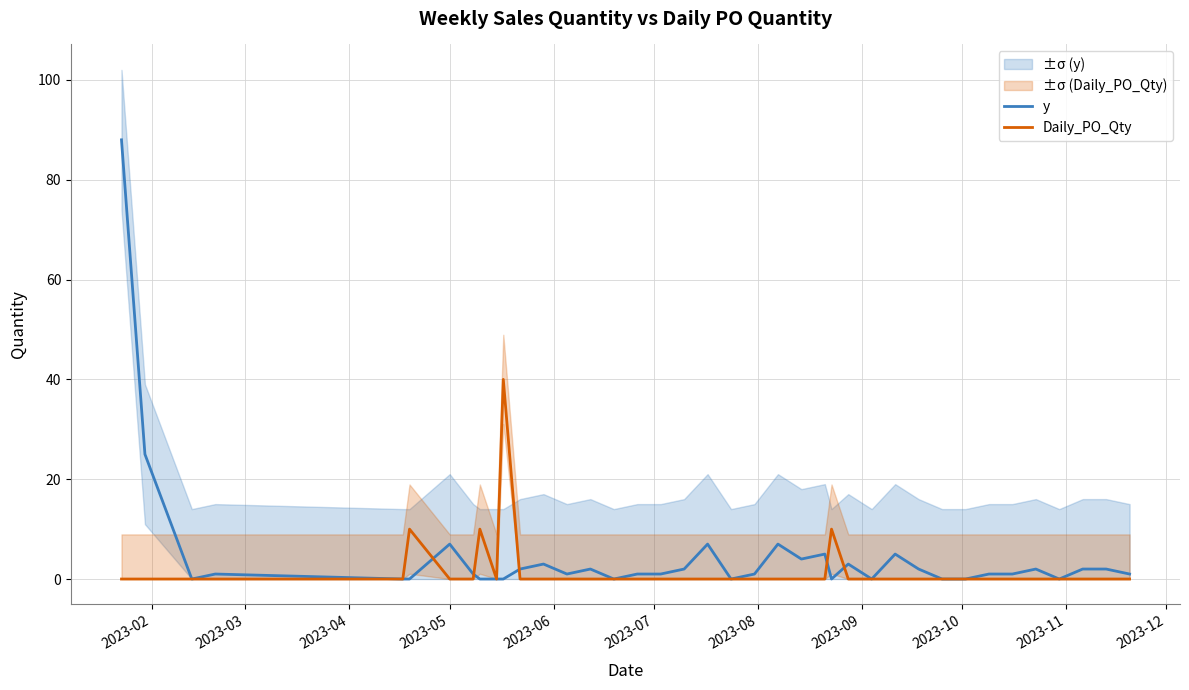

Is it true that Daily_PO_Qty equals -24 at 2023-11?

False